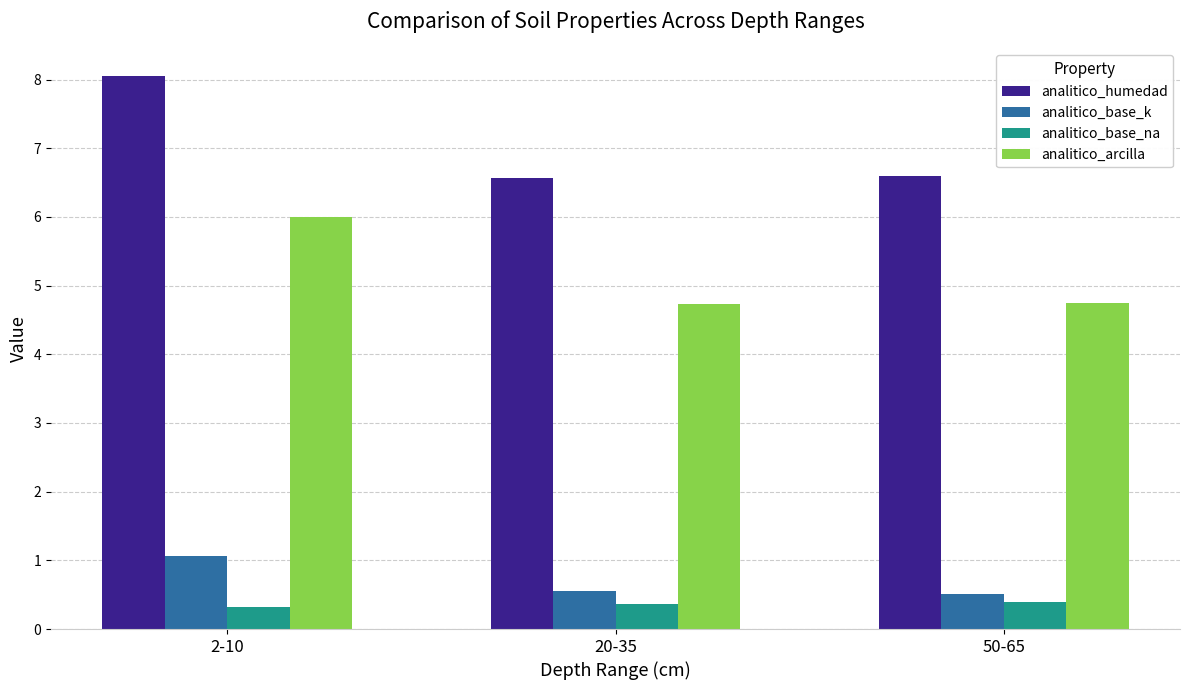

What is the label of the 1st bar from the left?

2-10